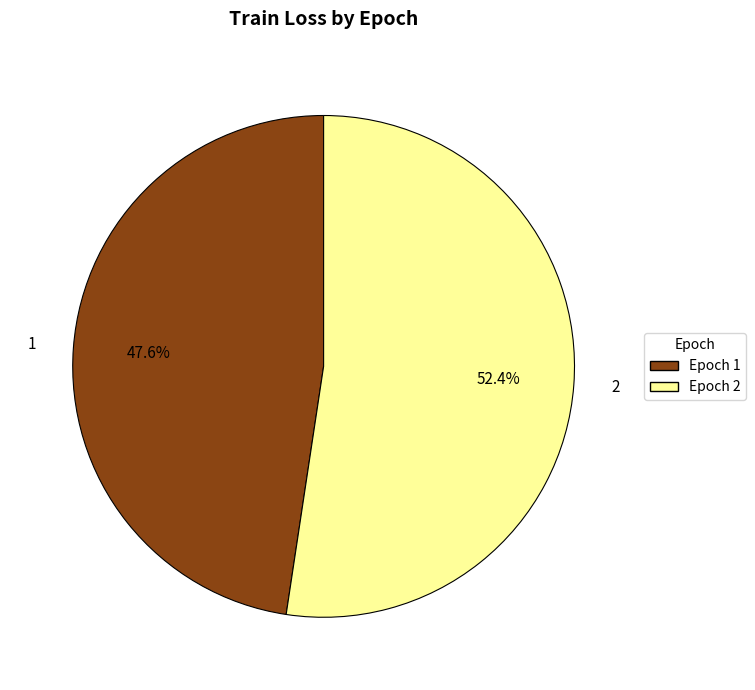

To the nearest percent, what is the combined percentage of 1 and 2?

100%